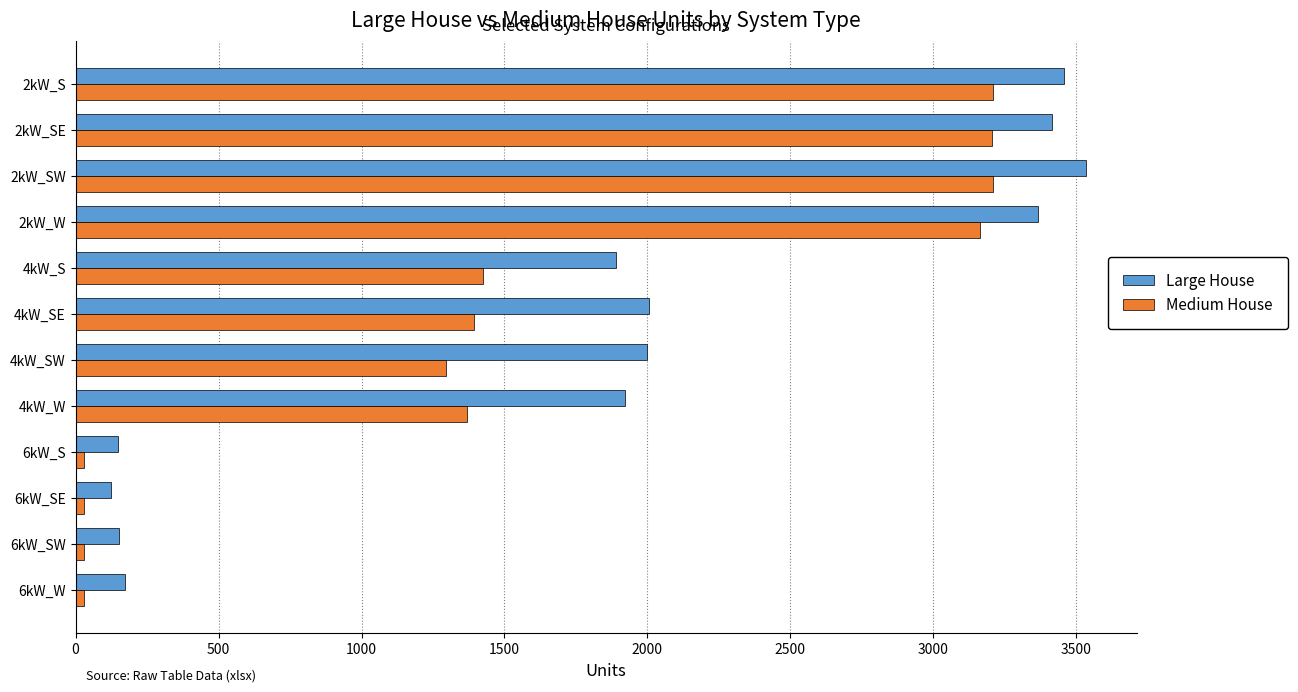

What is the difference between the second highest and minimum values in the Large House series?

3332